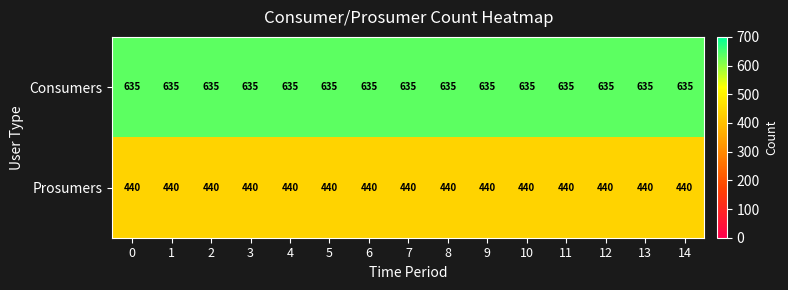

Is it true that Consumers equals 635 at 4?

True